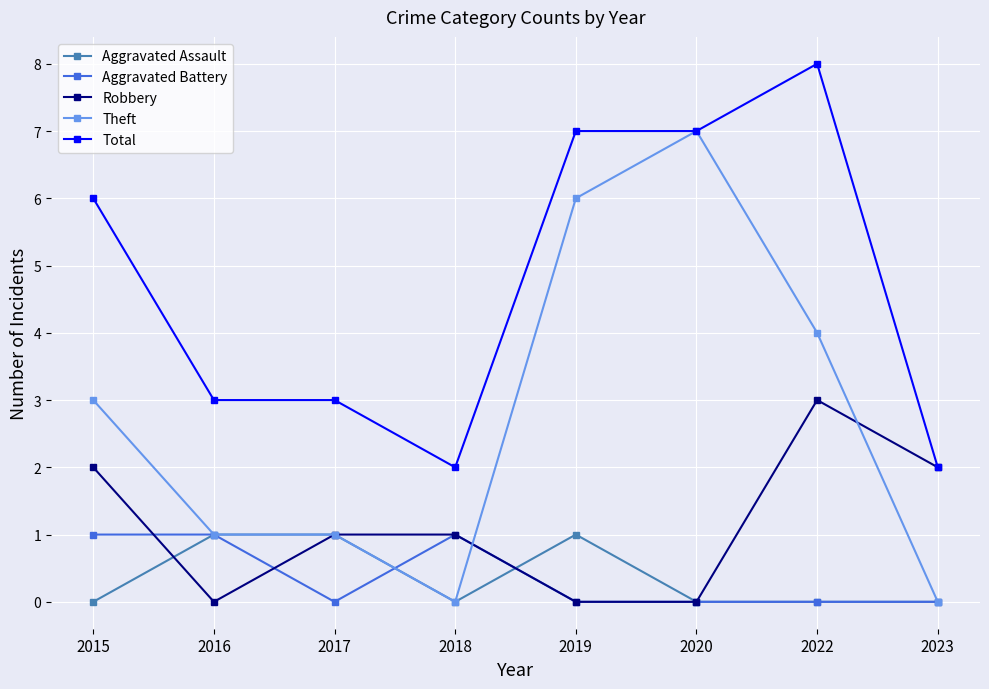

What is the difference between the Aggravated Battery values at 2015 and 2023?

1